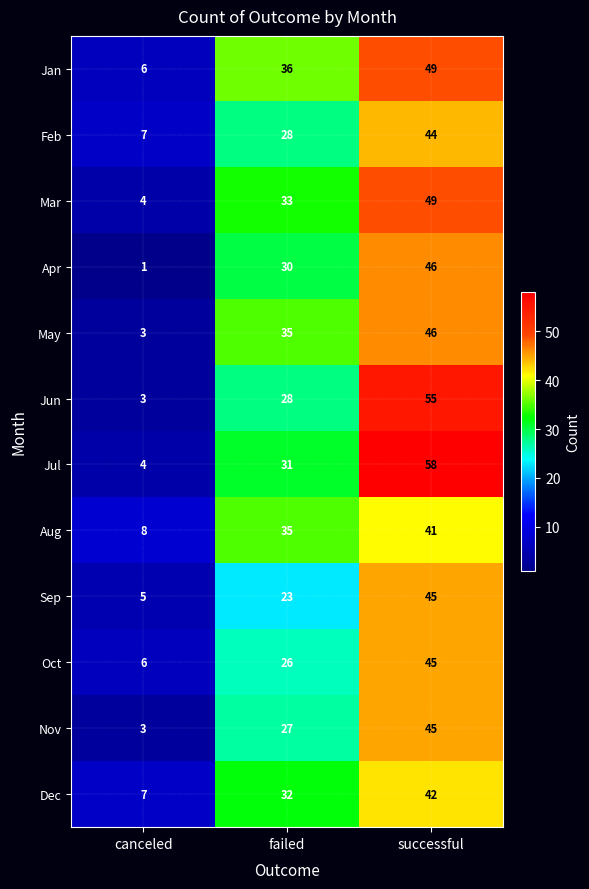

How many Dec values are between 7 and 42?

3